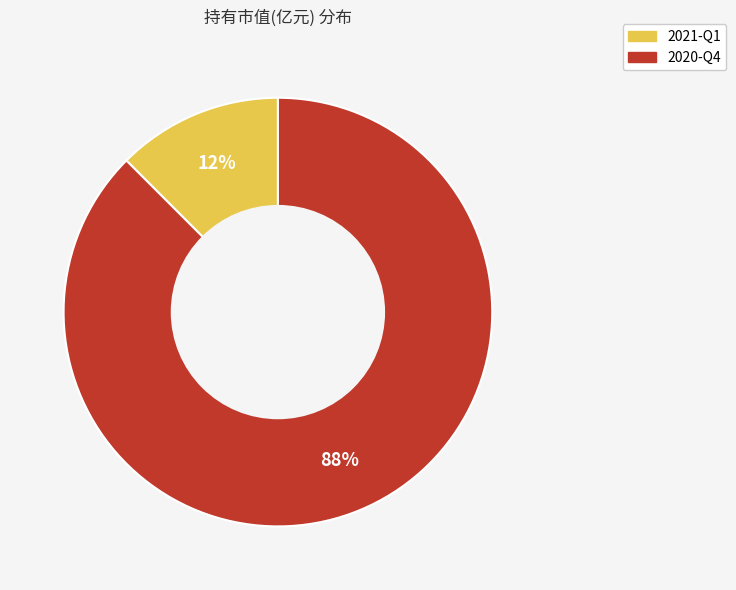

Is there any slice that represents more than half of the pie?

Yes